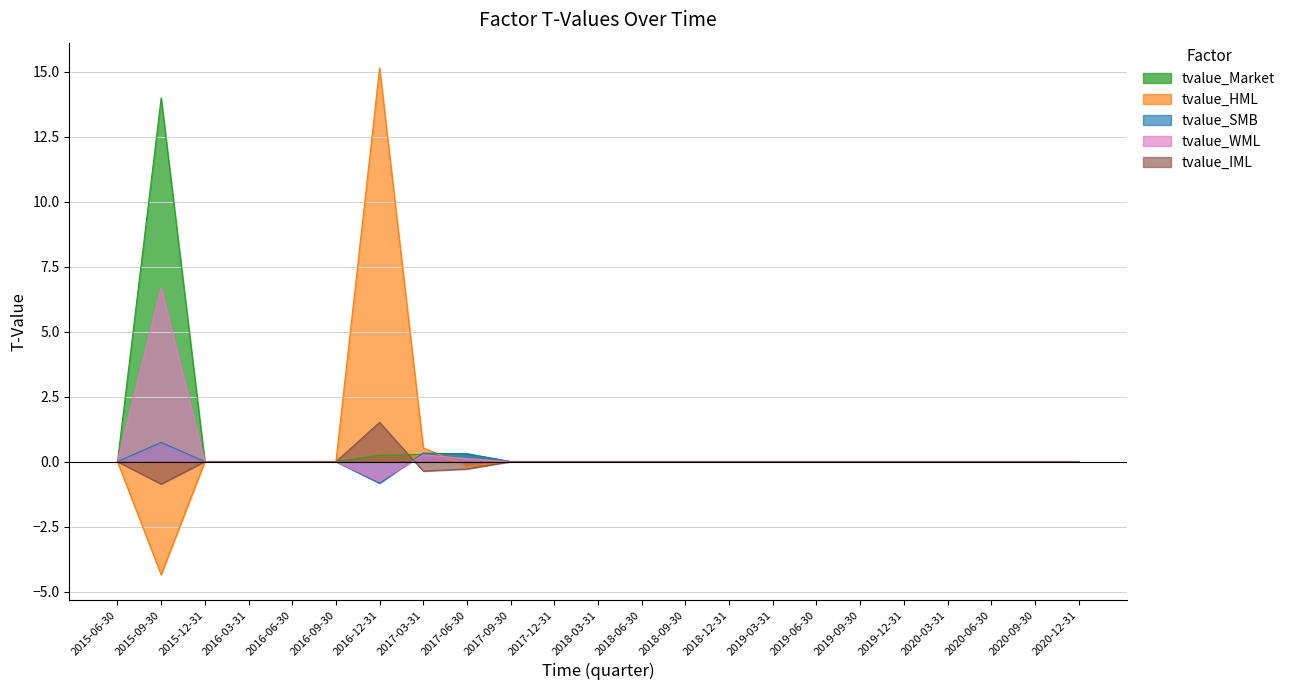

Which series has the widest spread of values?

tvalue_HML